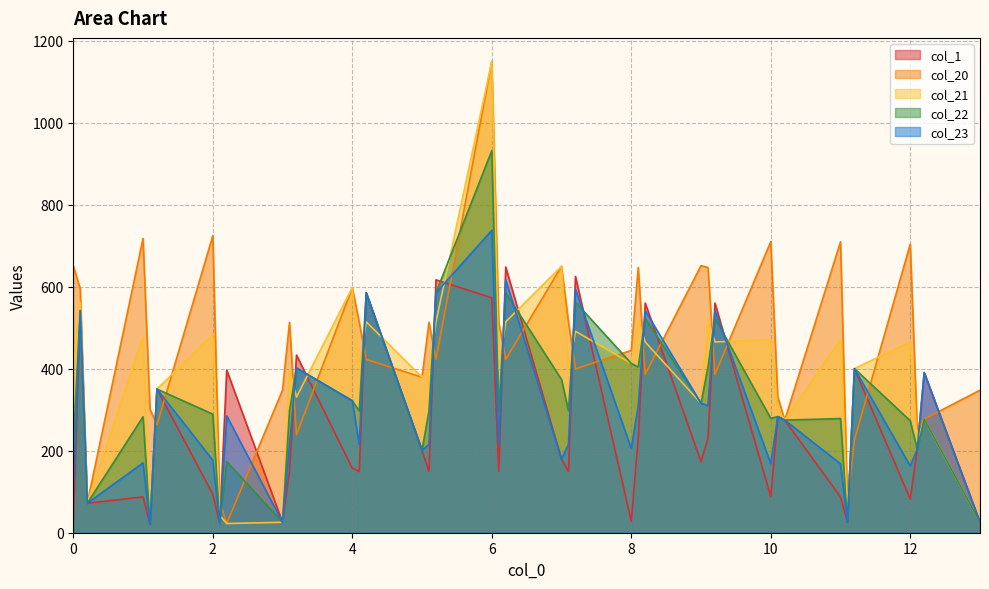

What is the smallest value displayed?

20.6